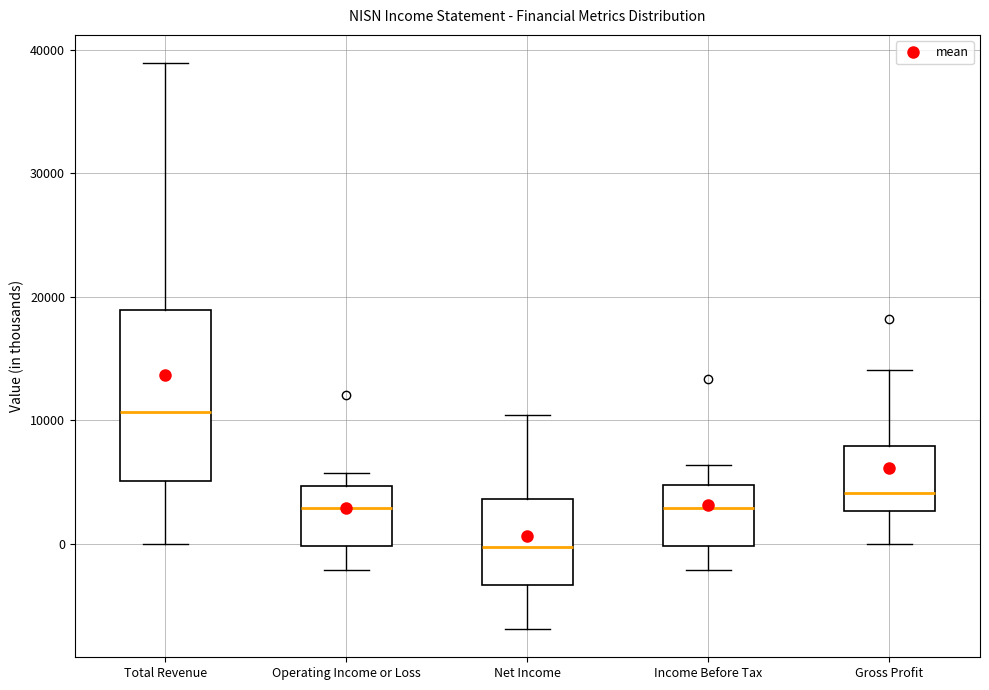

Comparing the boxes themselves (not the whiskers), which one is the tallest?

Total Revenue